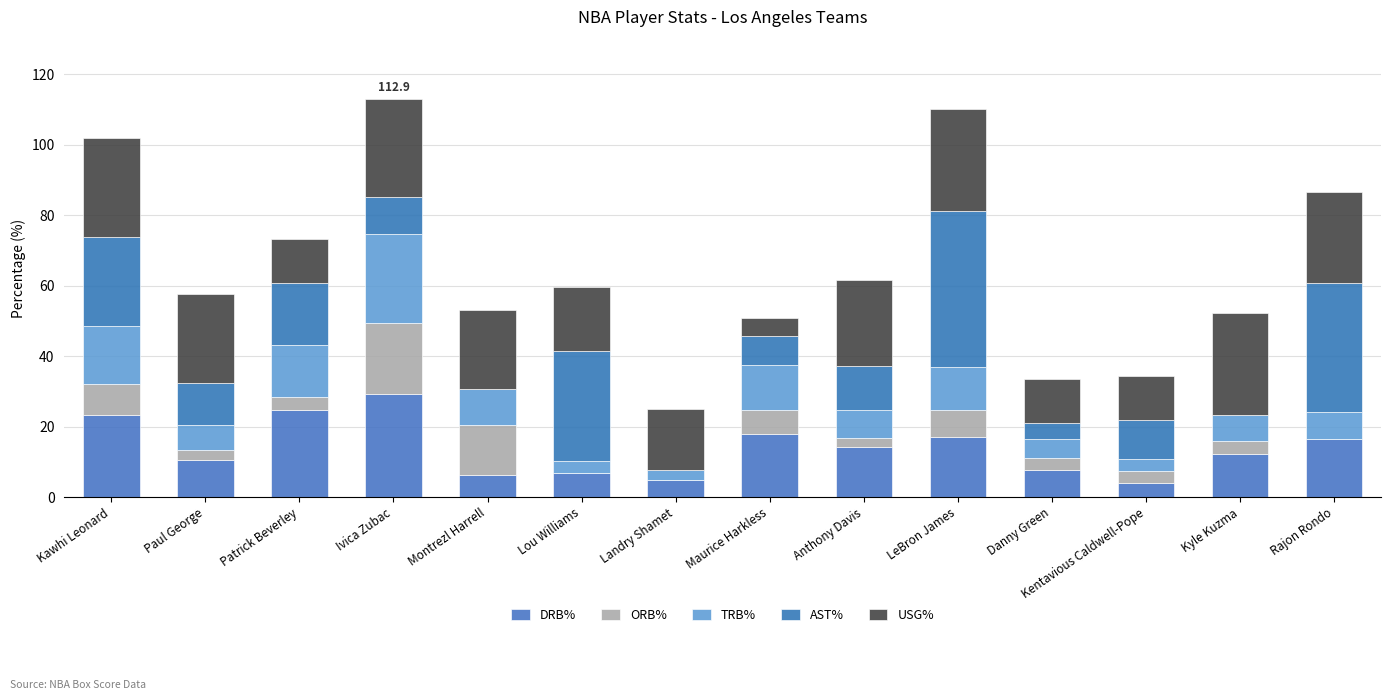

Are the bars horizontal?

No